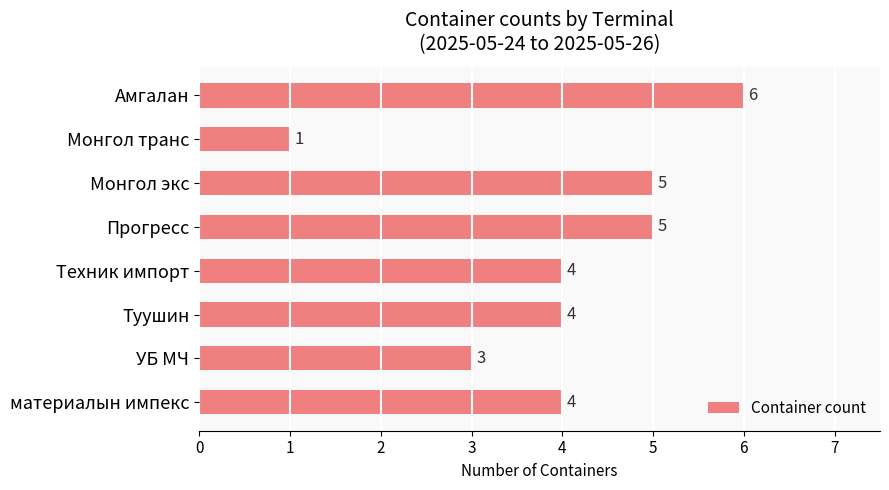

Where is the data nearest to the value 3?

УБ МЧ